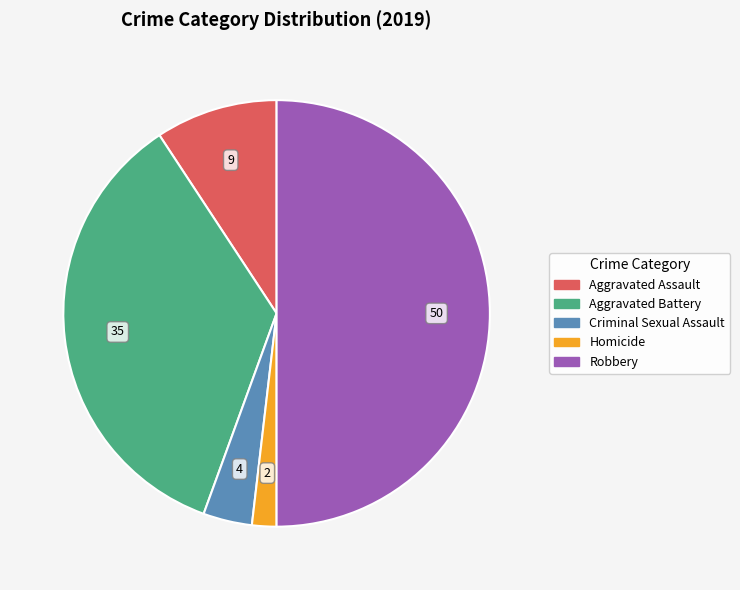

Which category has the biggest portion of the pie?

Robbery